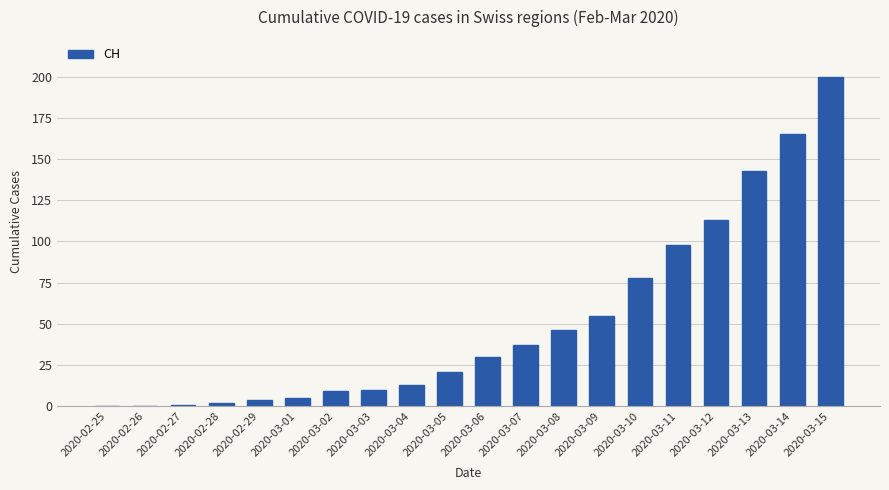

Are the bars grouped side by side (vs. stacked)?

No